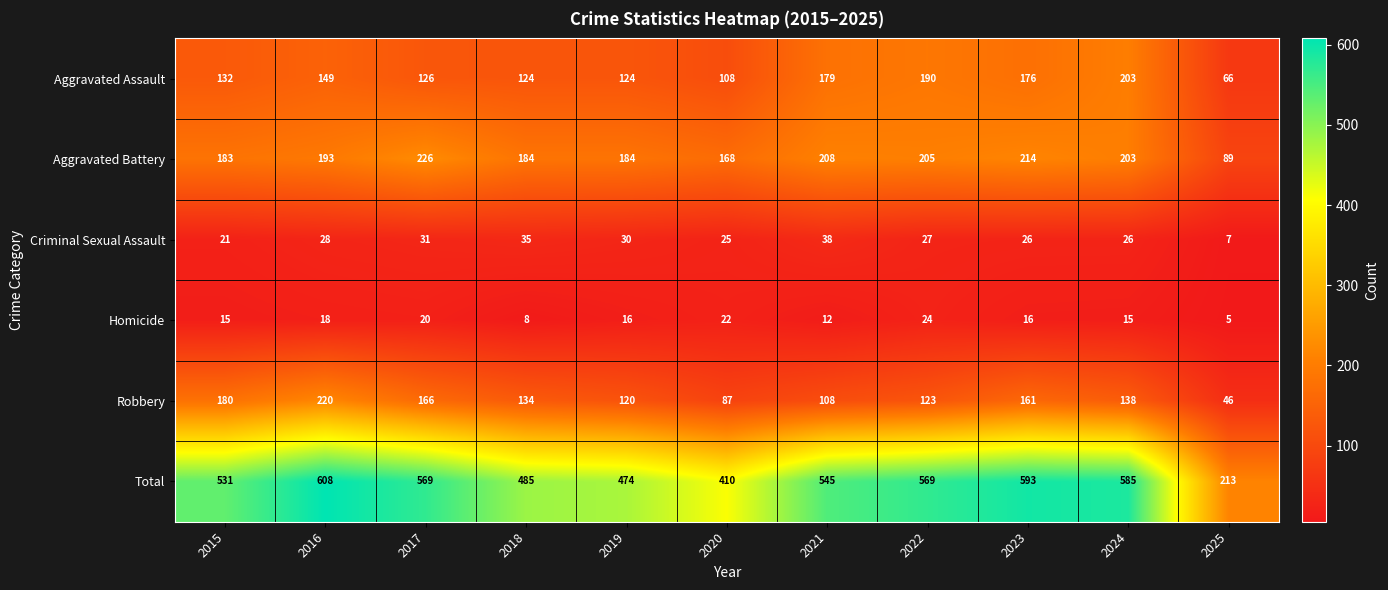

The value of Aggravated Battery at 2022 is 102. True or false?

False